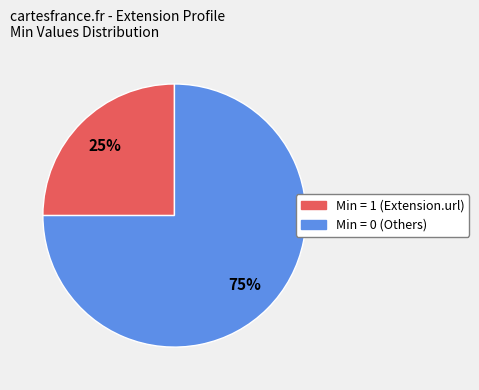

To the nearest percent, what is the average slice percentage?

50%